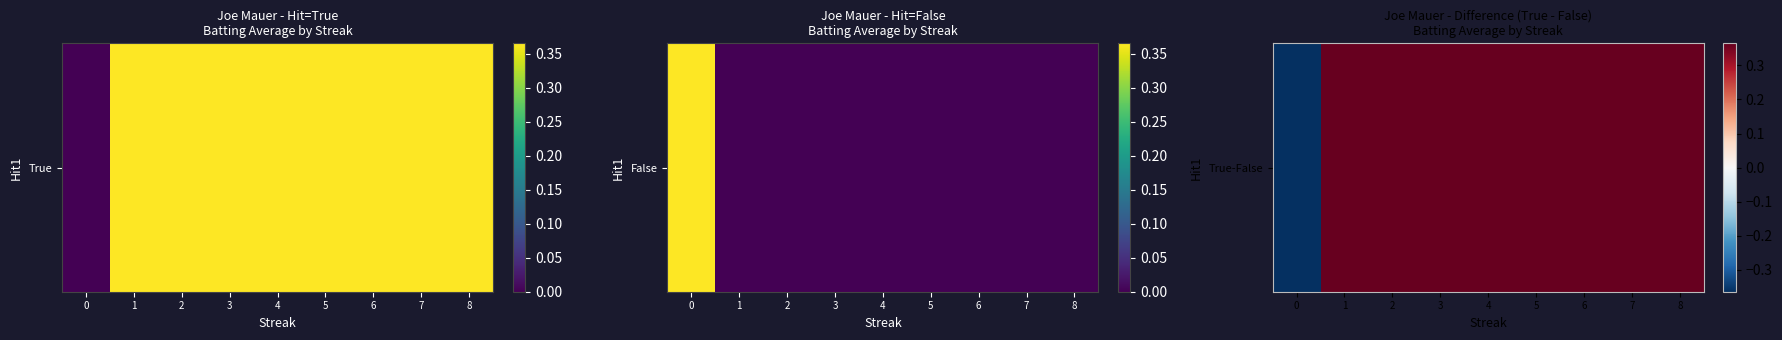

Where does the data first go above 0?

1